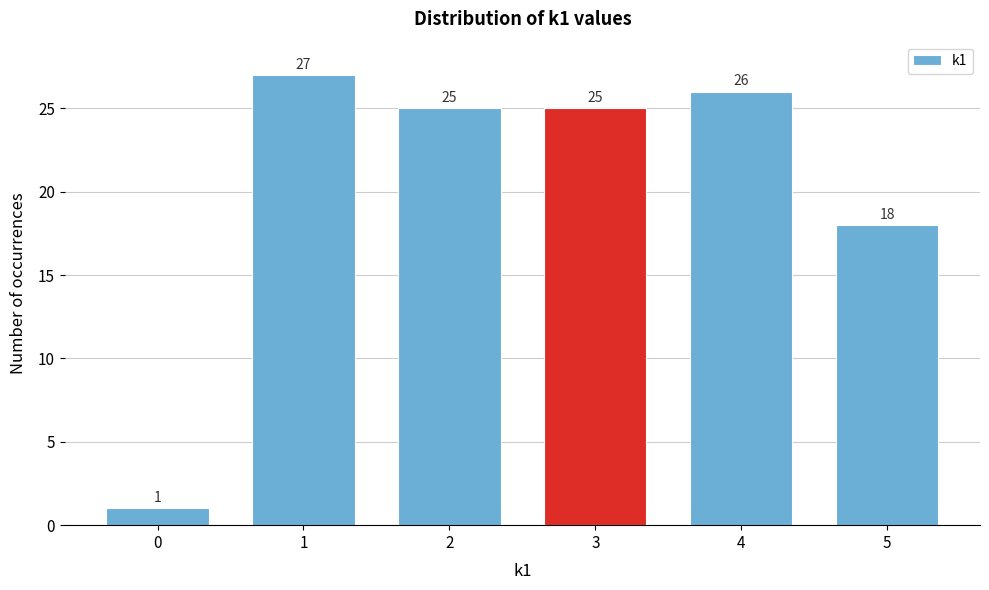

Reading right to left, list all the values displayed in this chart.

5=18	4=26	3=25	2=25	1=27	0=1